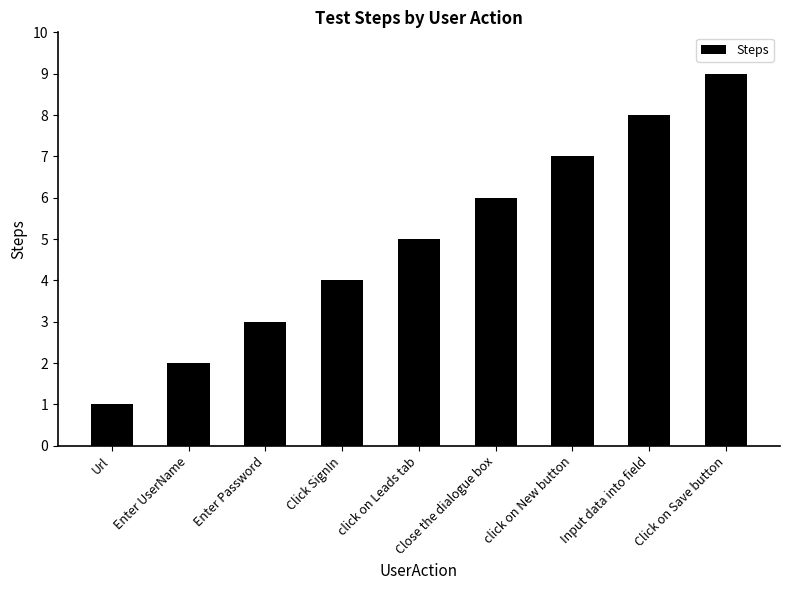

What is the value of the 6th bar from the left?

6